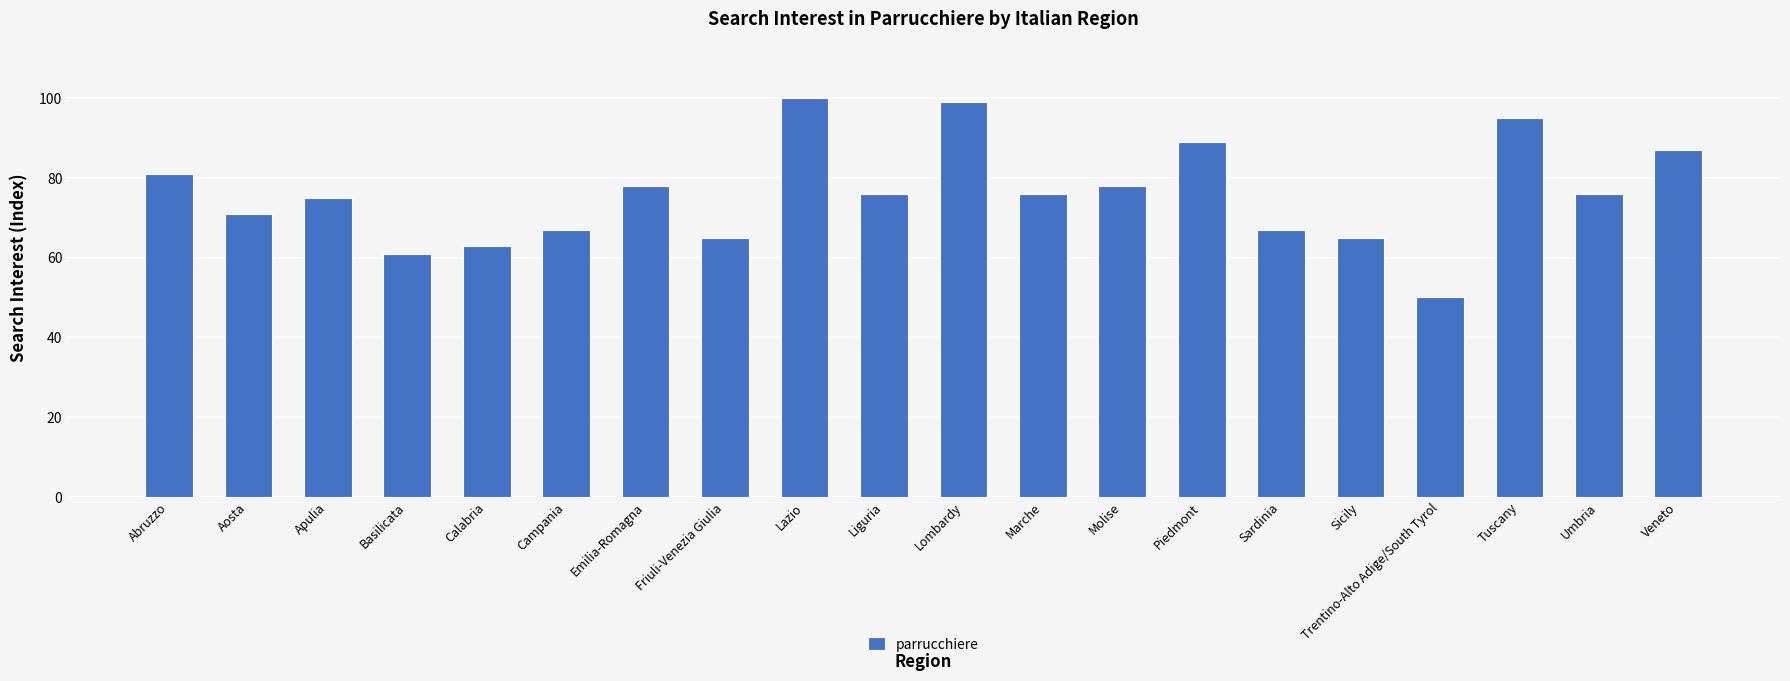

The value at Basilicata is 84. True or false?

False